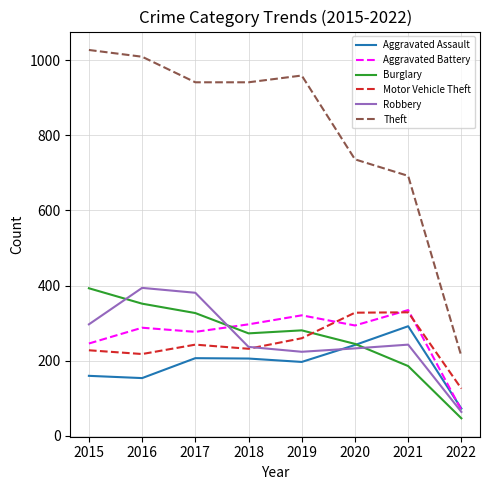

What is the difference between the maximum and minimum values in the Aggravated Battery series?

266